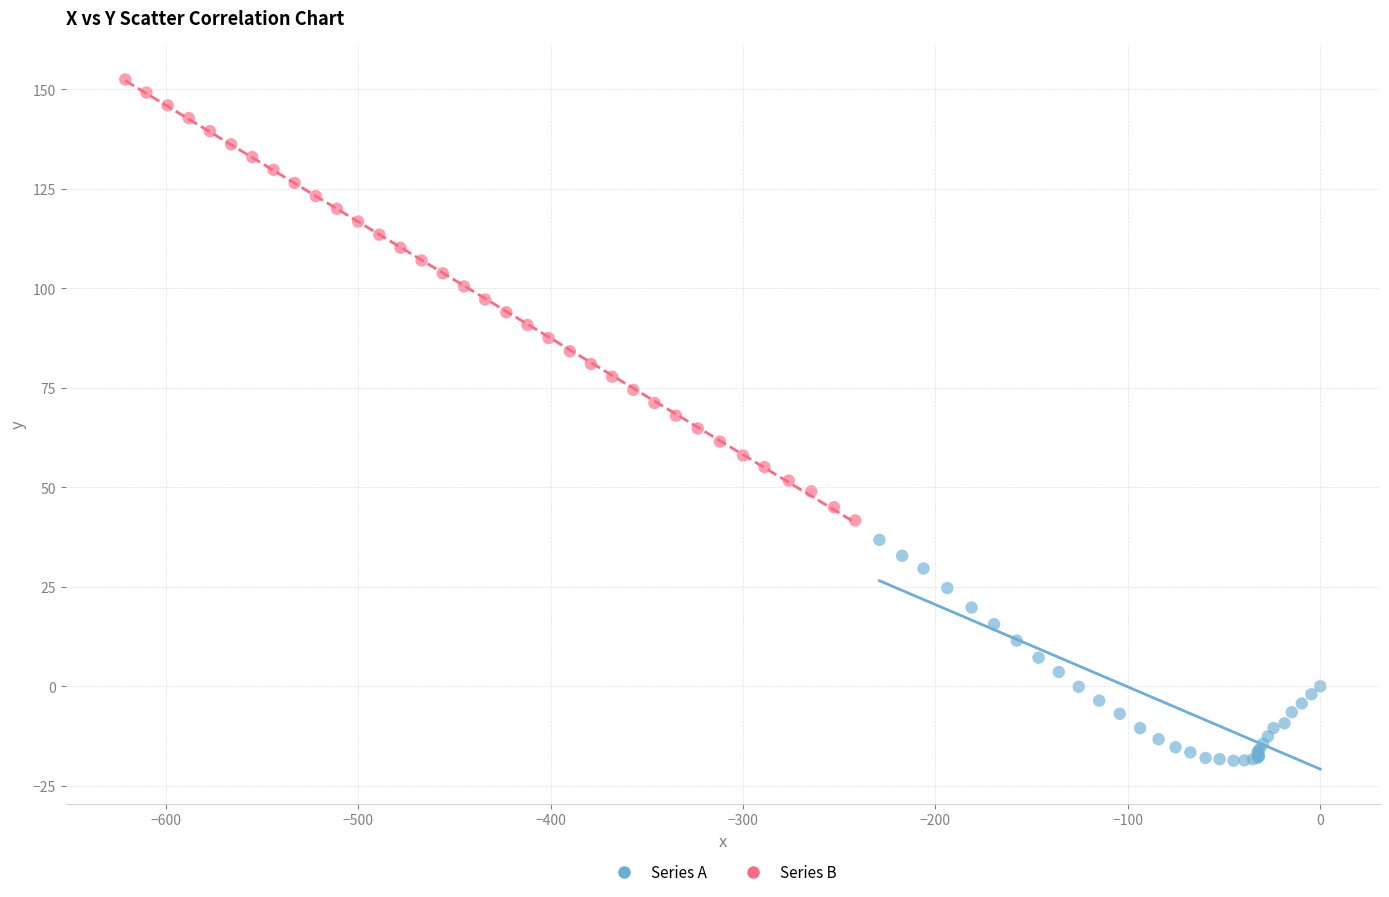

Which series reaches the maximum Y coordinate?

Series B